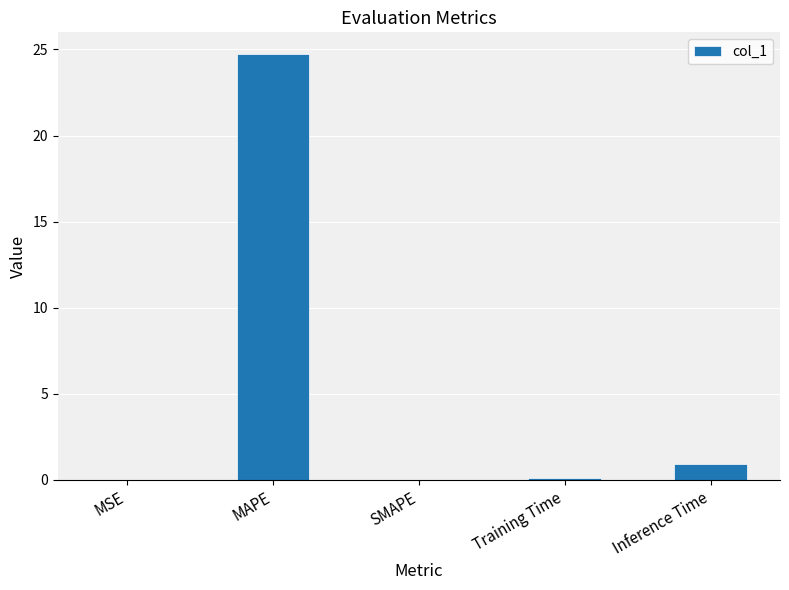

Which label corresponds to the largest value in the chart?

MAPE